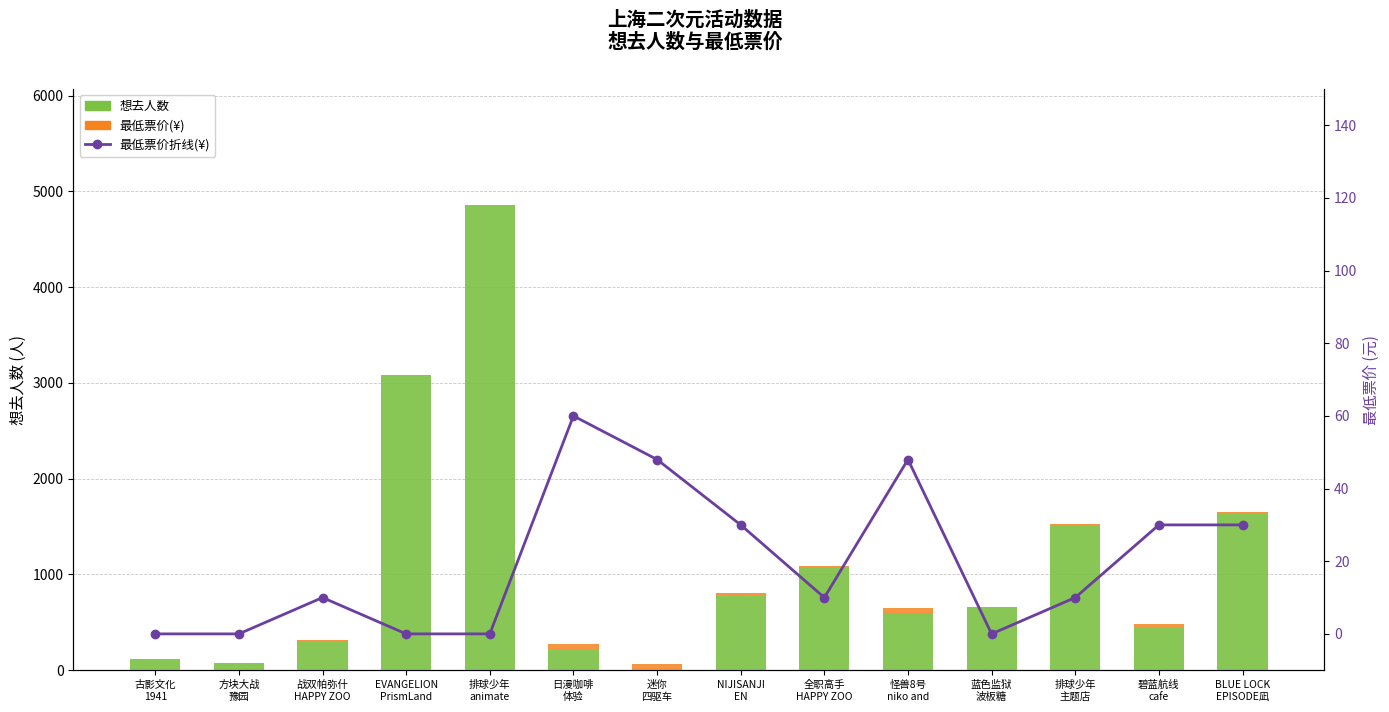

Reading left to right, transcribe all the data shown in this chart.

想去人数: 122	79	304	3079	4855	215	12	771	1074	602	662	1519	450	1626
最低票价(¥): 0	0	10	0	0	60	48	30	10	48	0	10	30	30
最低票价折线(¥): 0	0	10	0	0	60	48	30	10	48	0	10	30	30